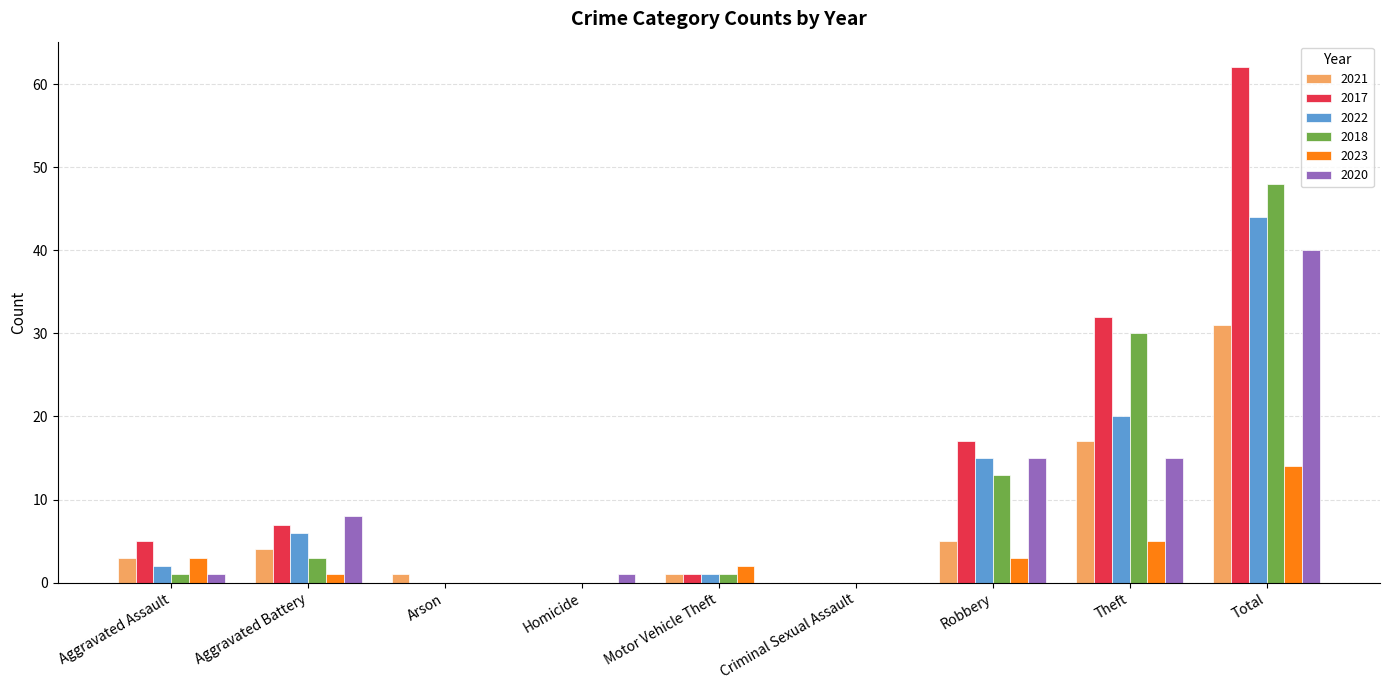

Between Robbery and Total, which series saw the biggest shift?

2017